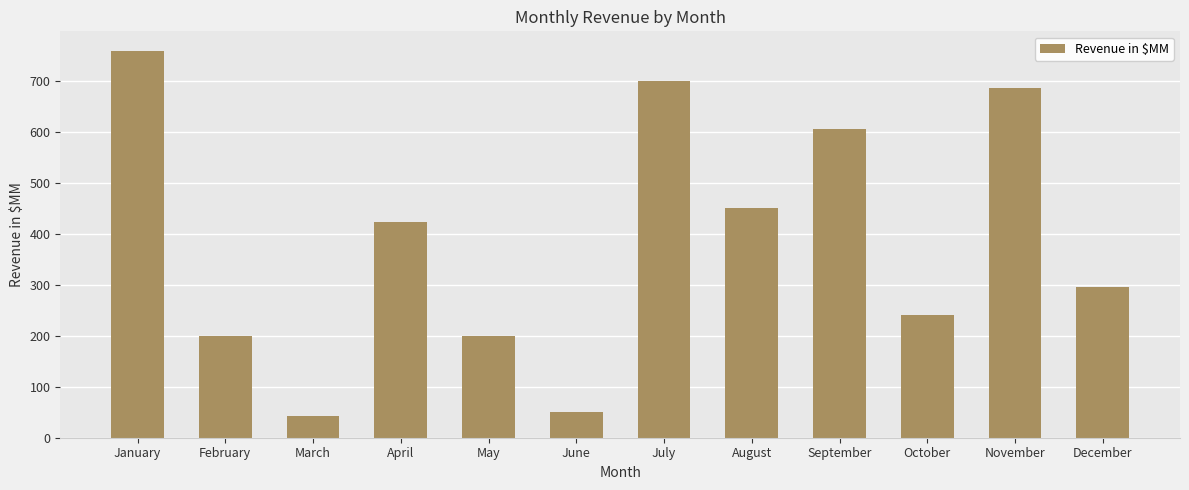

What is the sum of all values?

4649